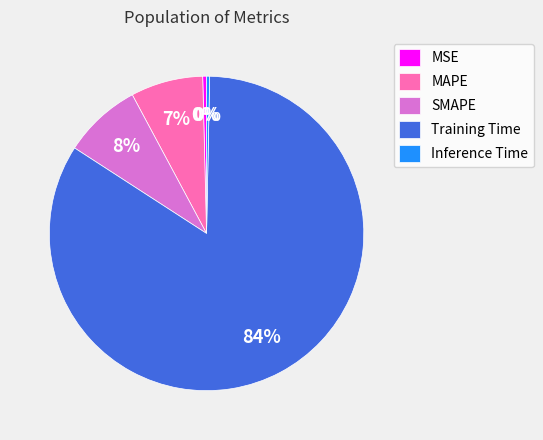

Count the number of slices in the pie.

5